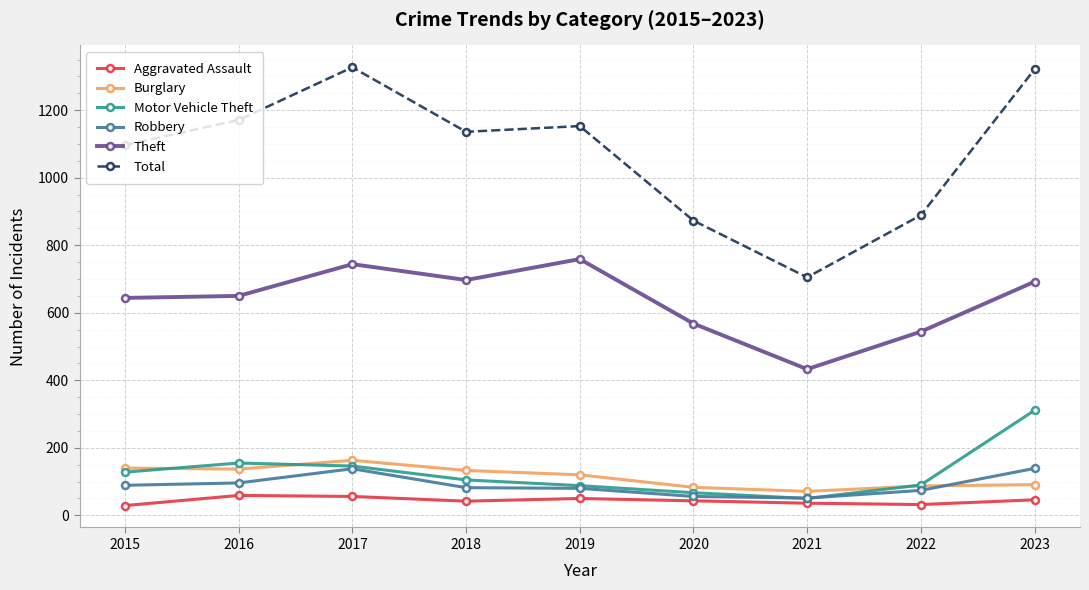

True or false: Motor Vehicle Theft and Total cross at least once.

False